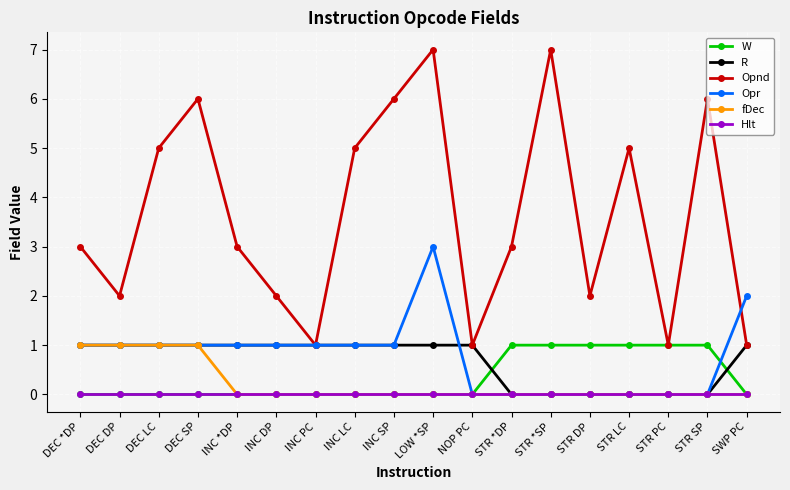

Which series has the widest spread of values?

Opnd